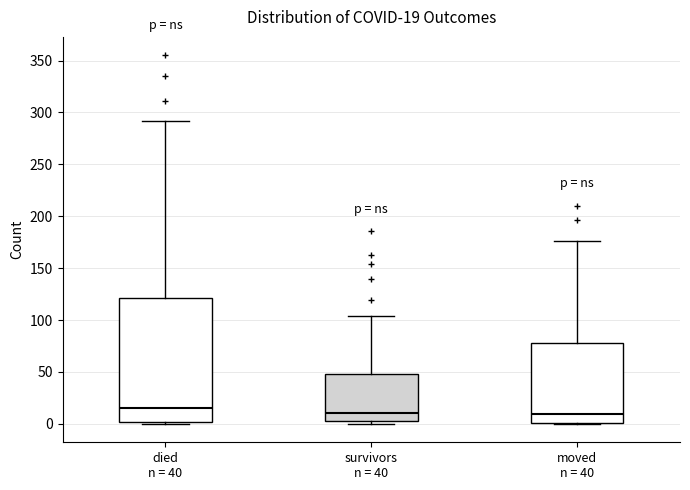

Which box has the highest median line?

died n = 40